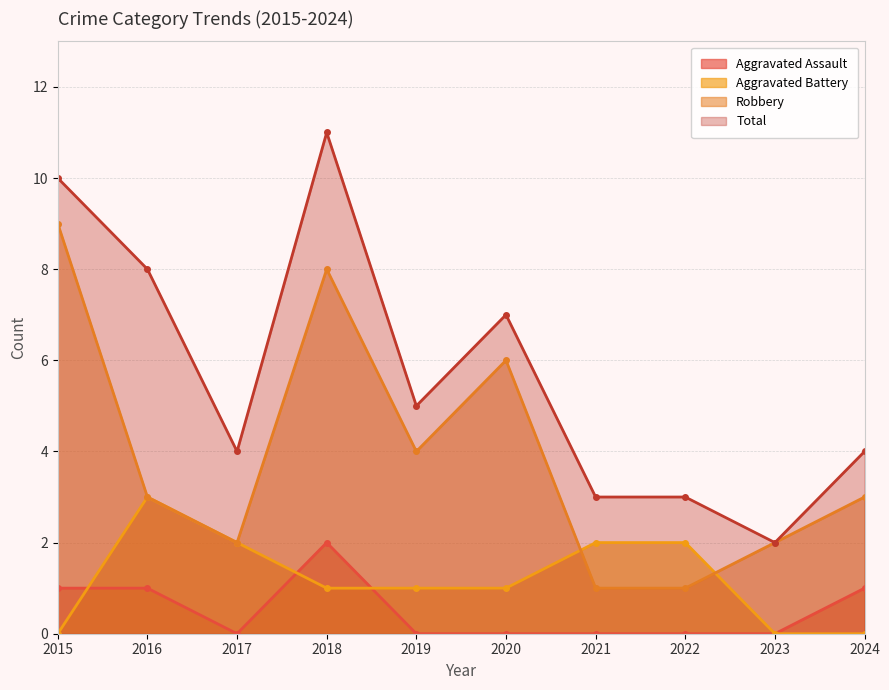

Does the chart have visible grid lines?

Yes